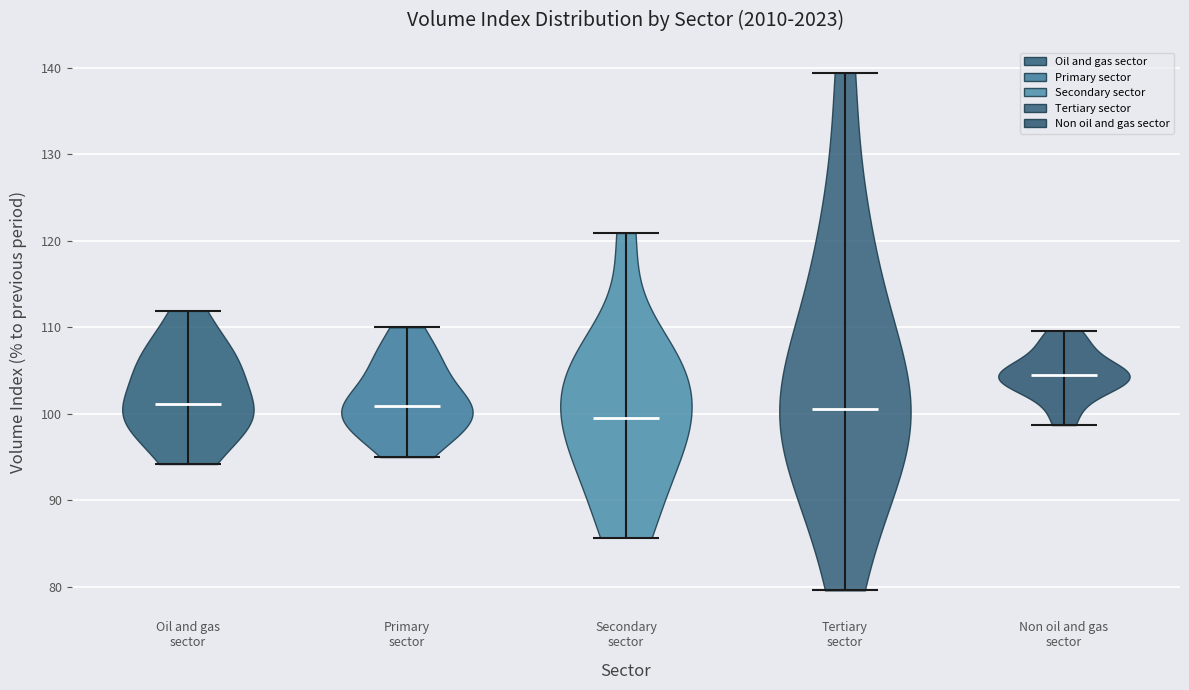

What is the highest point the violin for Secondary sector reaches on the y-axis? The values are not printed on the chart, so give them approximately, as read against the axis.

121